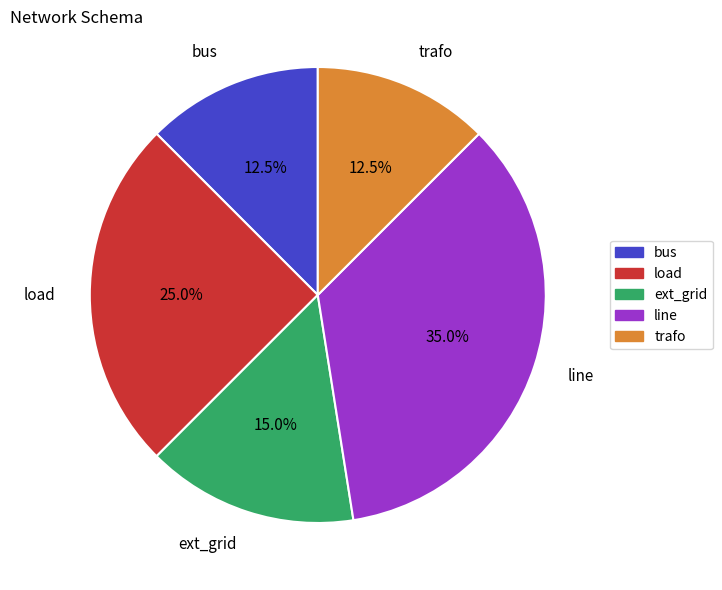

Does line account for over 50% of the chart?

No